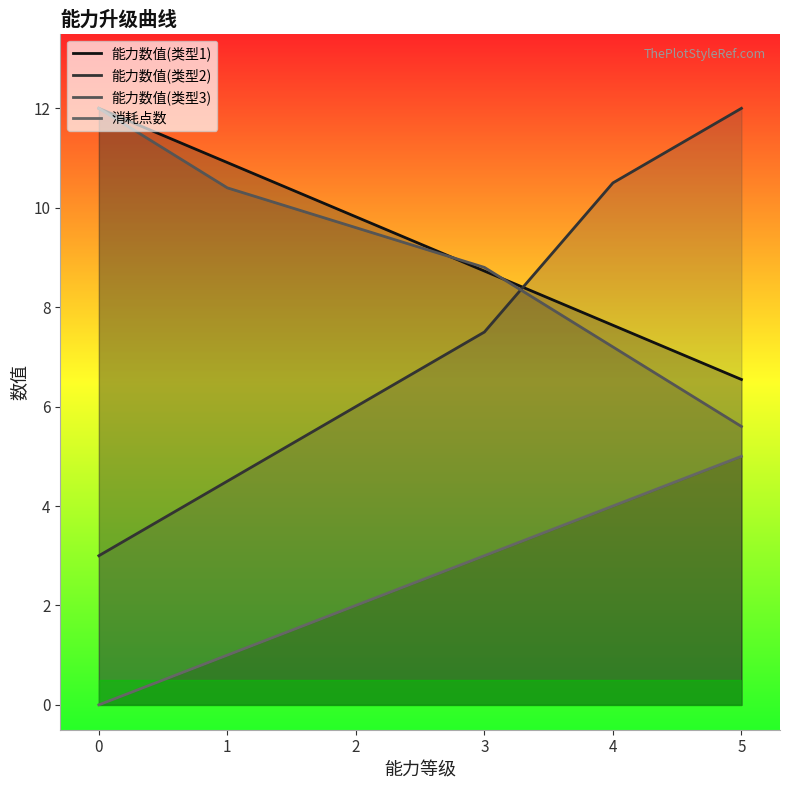

What are all the series names shown in the legend?

能力数值(类型1), 能力数值(类型2), 能力数值(类型3), 消耗点数